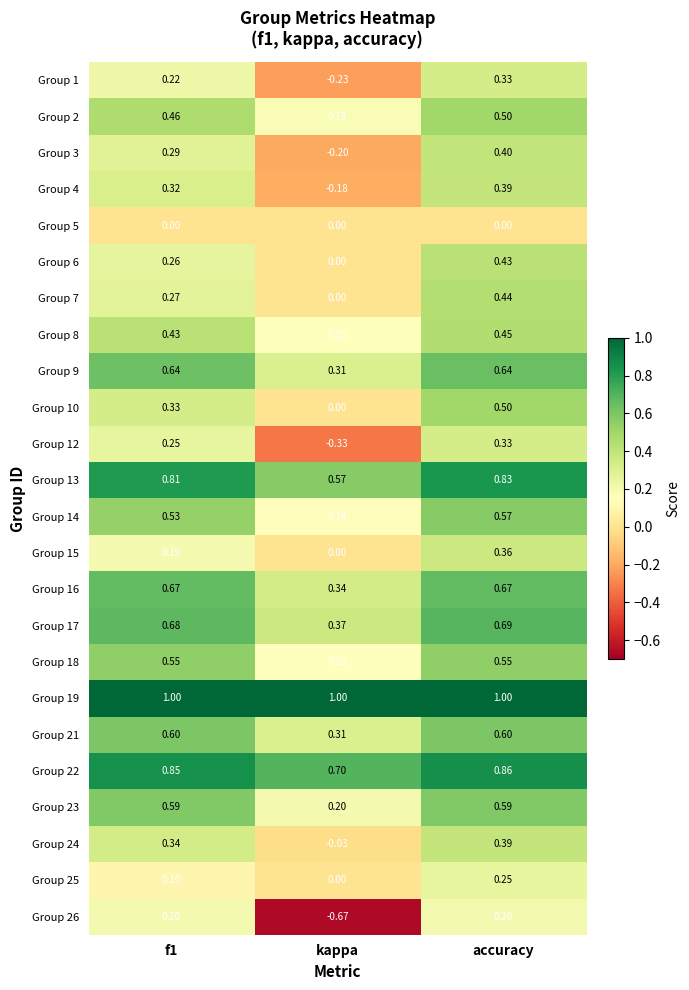

At which label is Group 23 closest to 0?

kappa